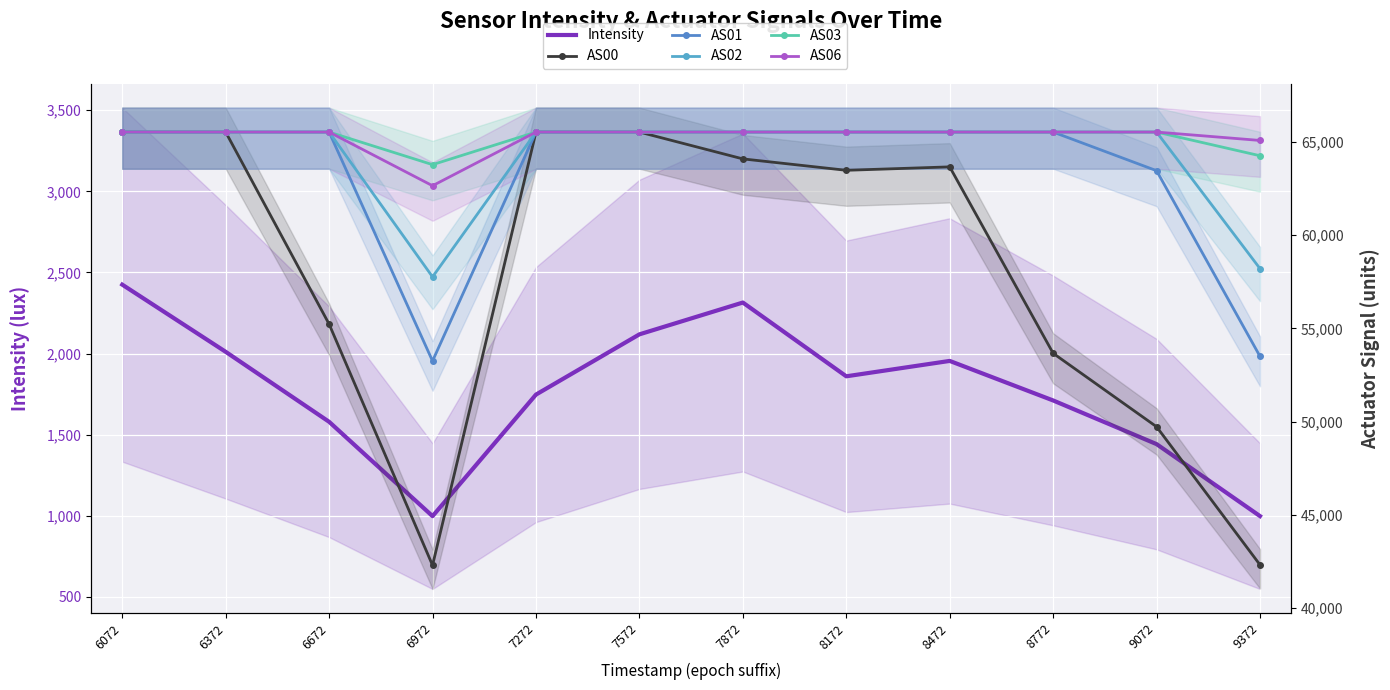

What is the value of the AS01 point at the 5th from the left?

65535.0